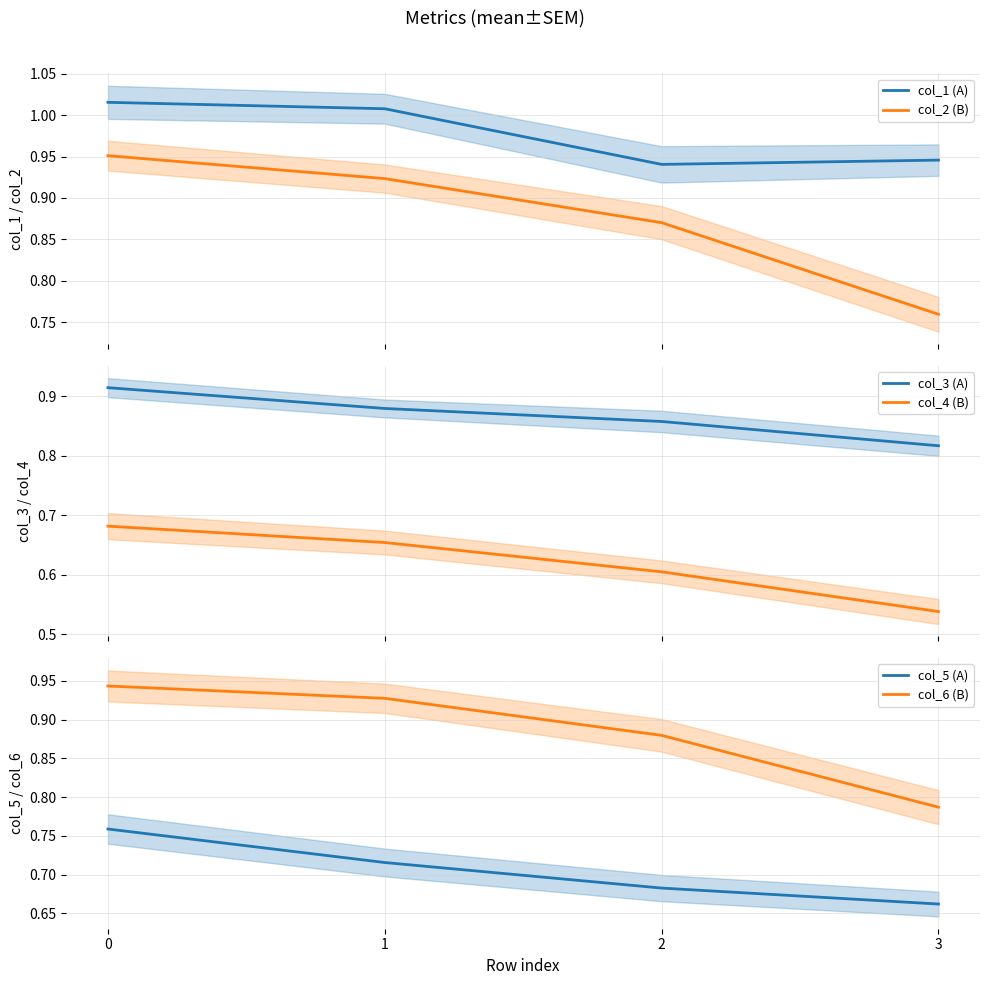

How many categories are shown in the chart?

4